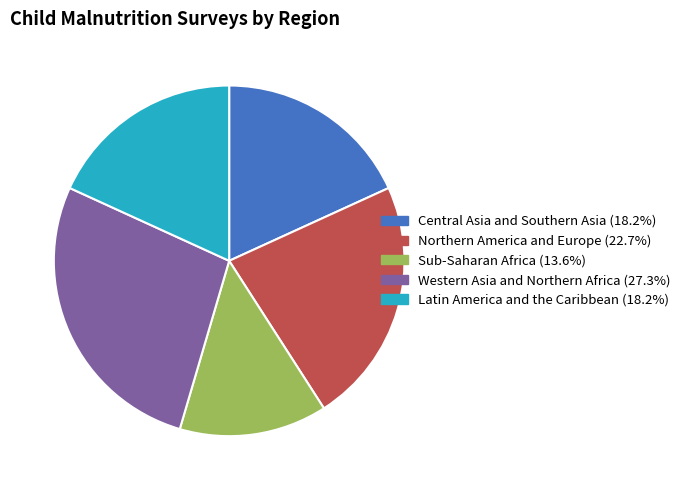

Combined, do Central Asia and Southern Asia and Sub-Saharan Africa account for over 50%?

No